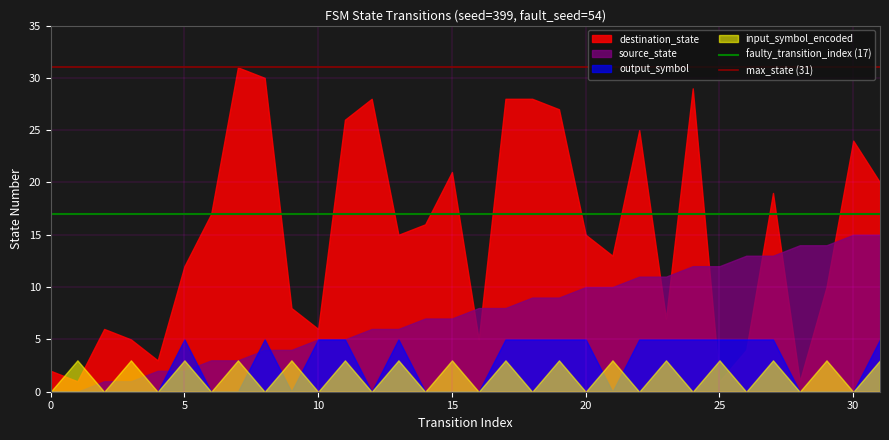

The faulty_transition_index (17) series shows 29 at 0. True or false?

False